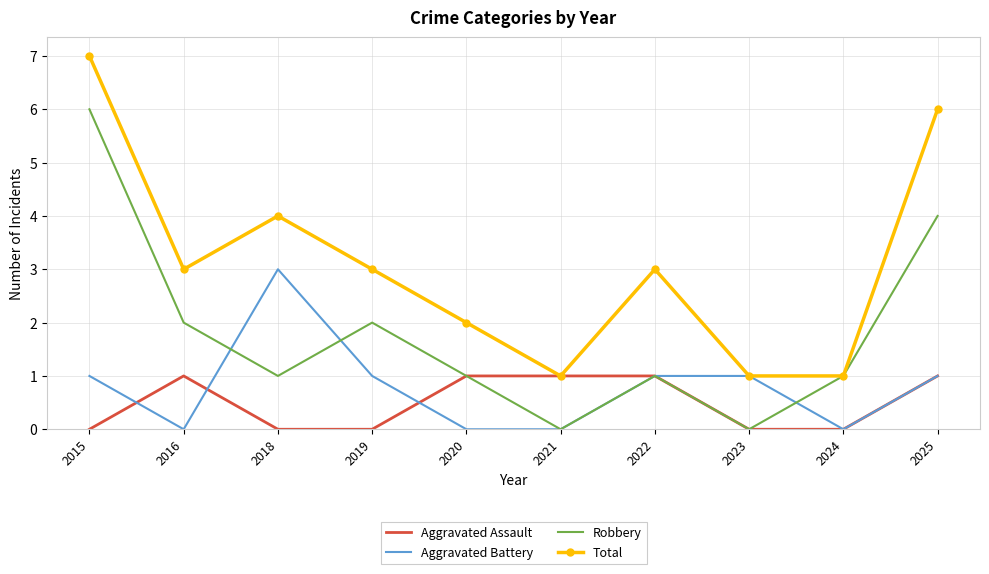

At which category does Robbery reach its first local peak?

2019